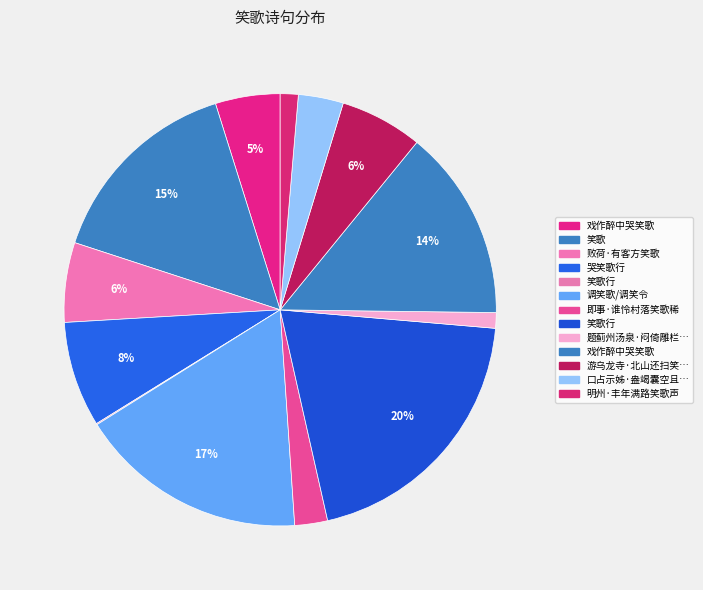

Which slice is the smallest?

笑歌行